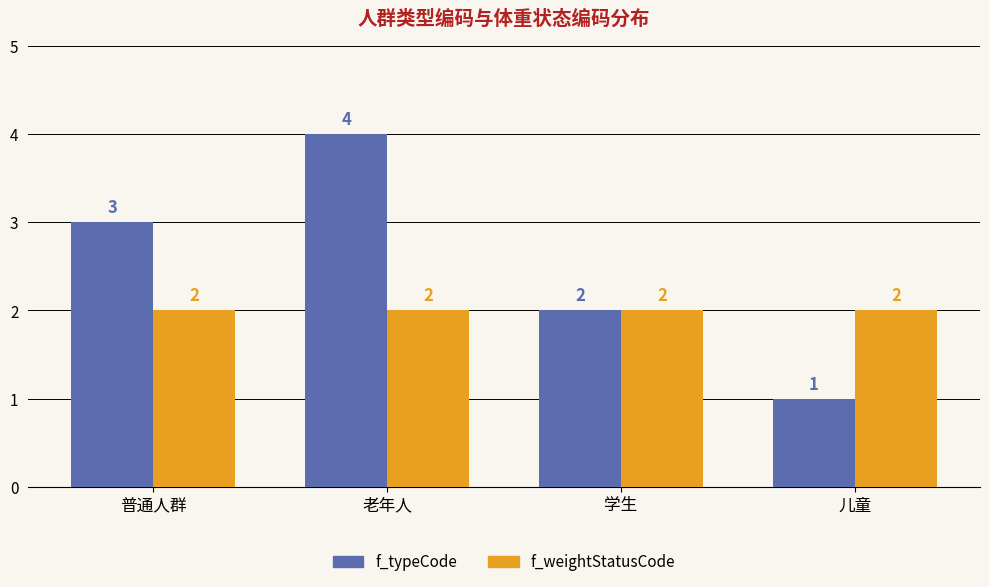

Which series has the largest total across all categories?

f_typeCode